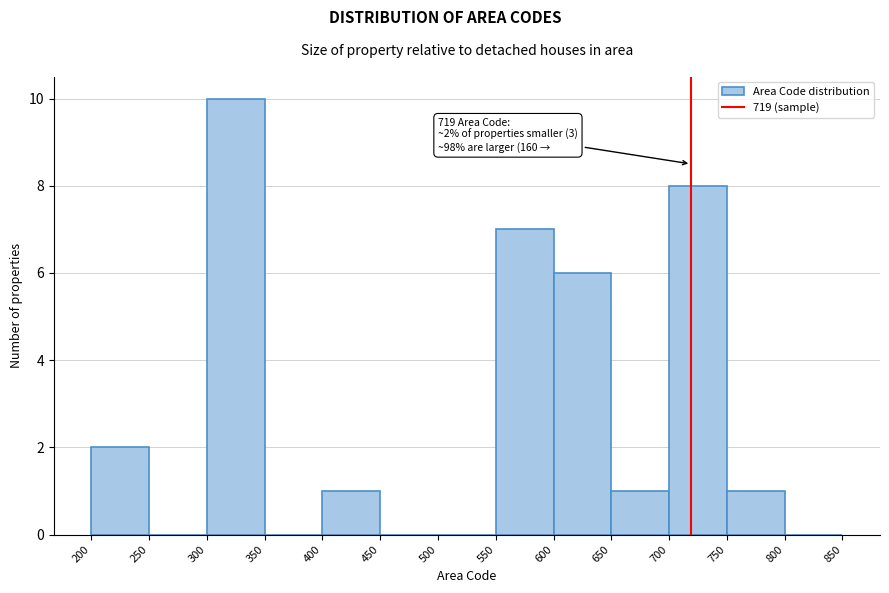

Over which range of the x-axis is the bar tallest?

300 to 350